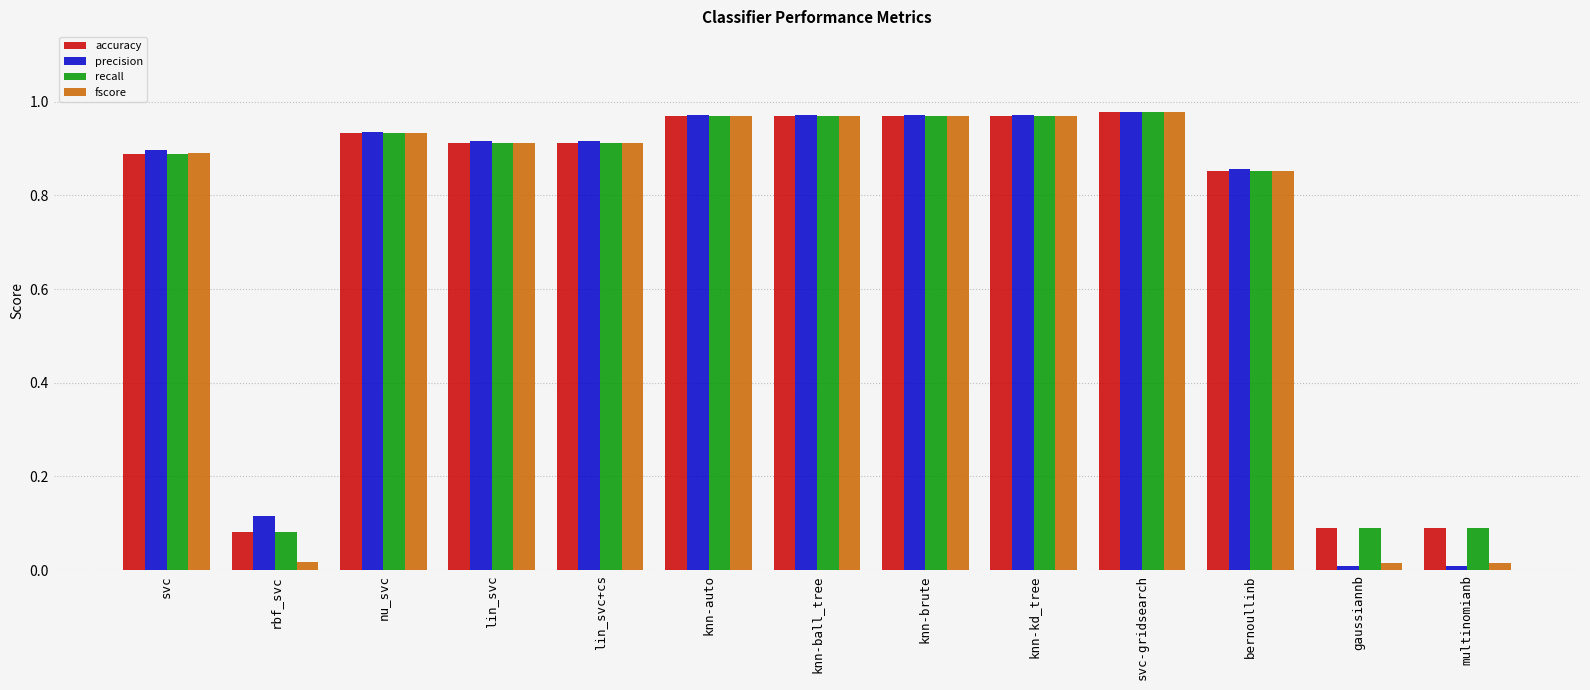

What is the average value of the recall series?

0.7